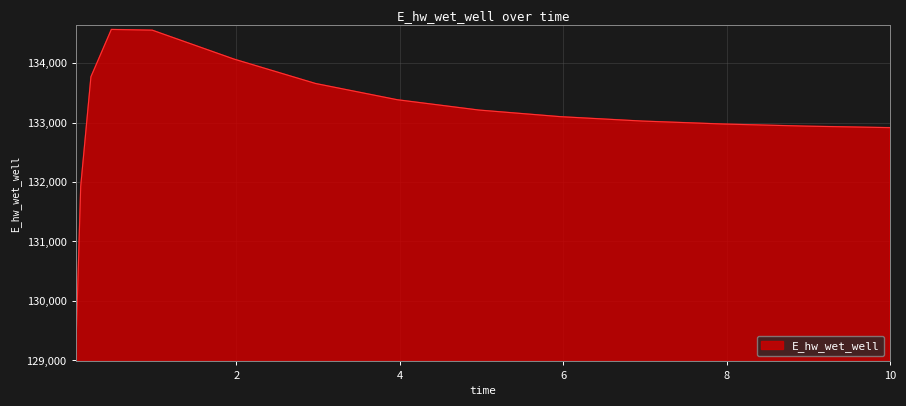

How many lines are shown in the chart?

1